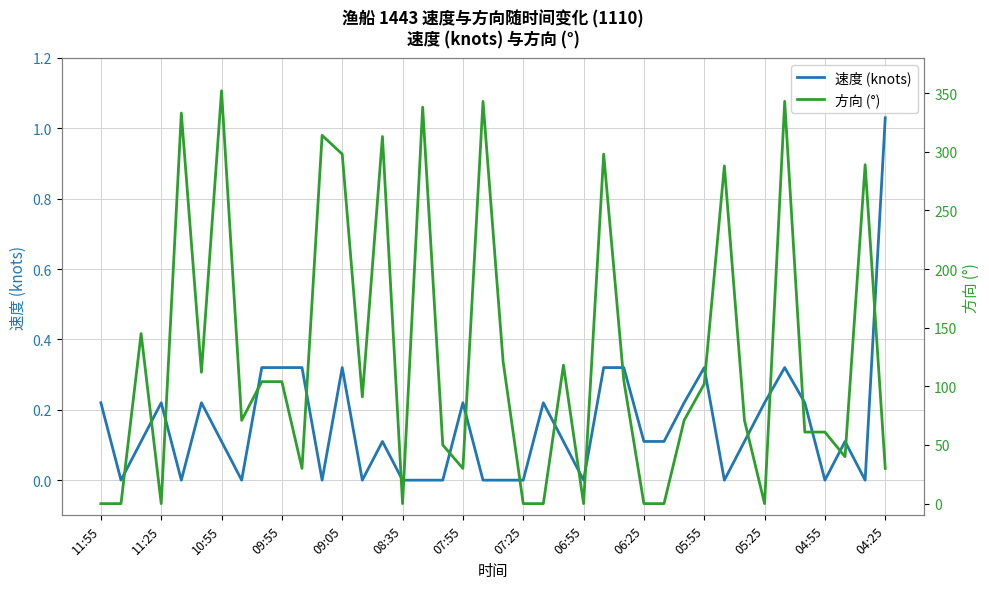

What is the average value of the 速度 (knots) series?

0.2